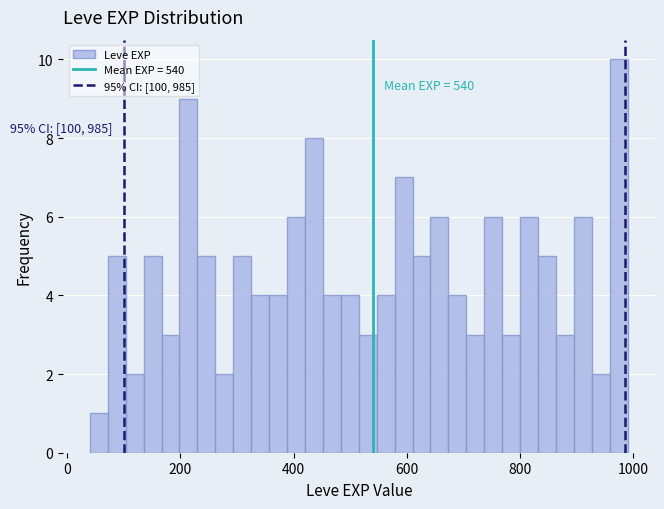

Around what value on the x-axis is the tallest bar? Give the approximate position of its centre, as read against the axis.

980